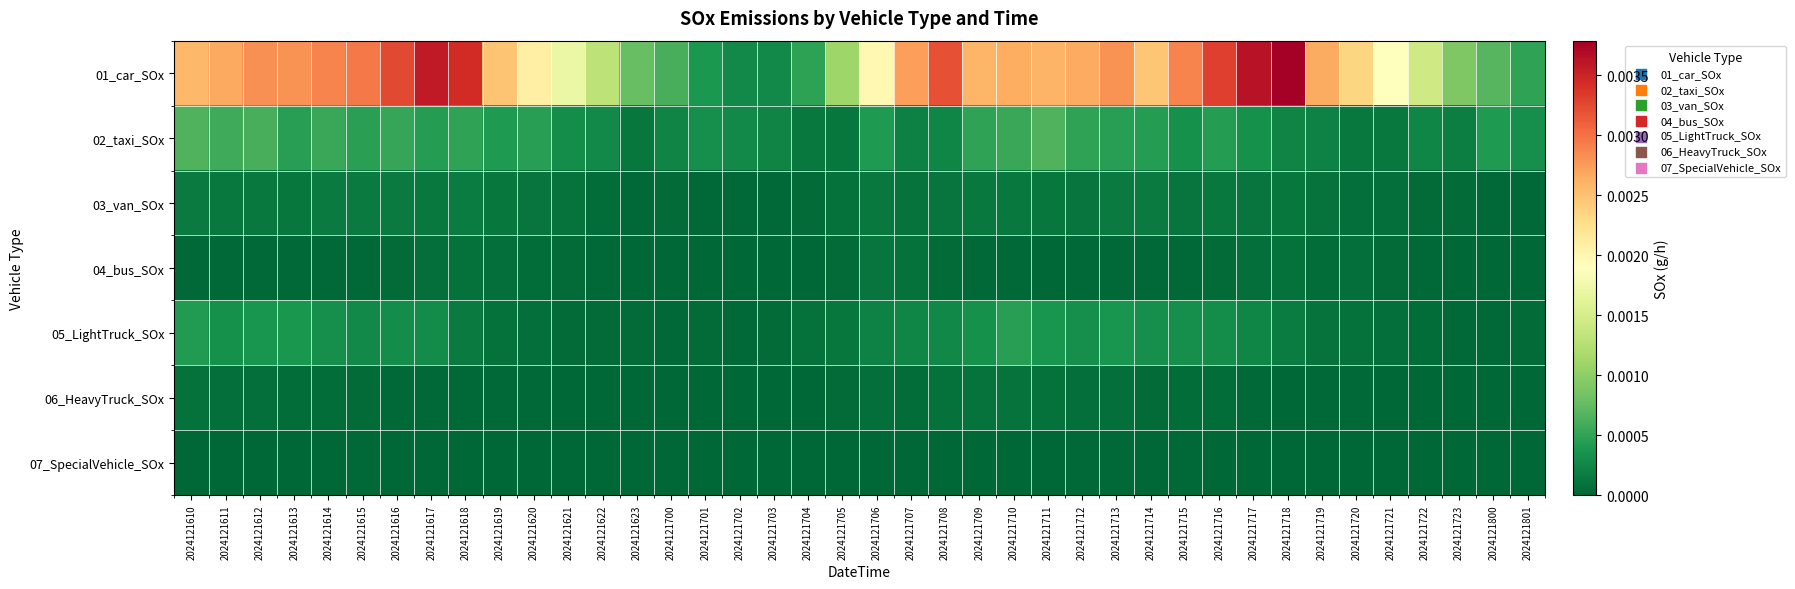

At 2024121708, list the series in order from smallest to largest.

07_SpecialVehicle_SOx, 04_bus_SOx, 06_HeavyTruck_SOx, 03_van_SOx, 02_taxi_SOx, 05_LightTruck_SOx, 01_car_SOx